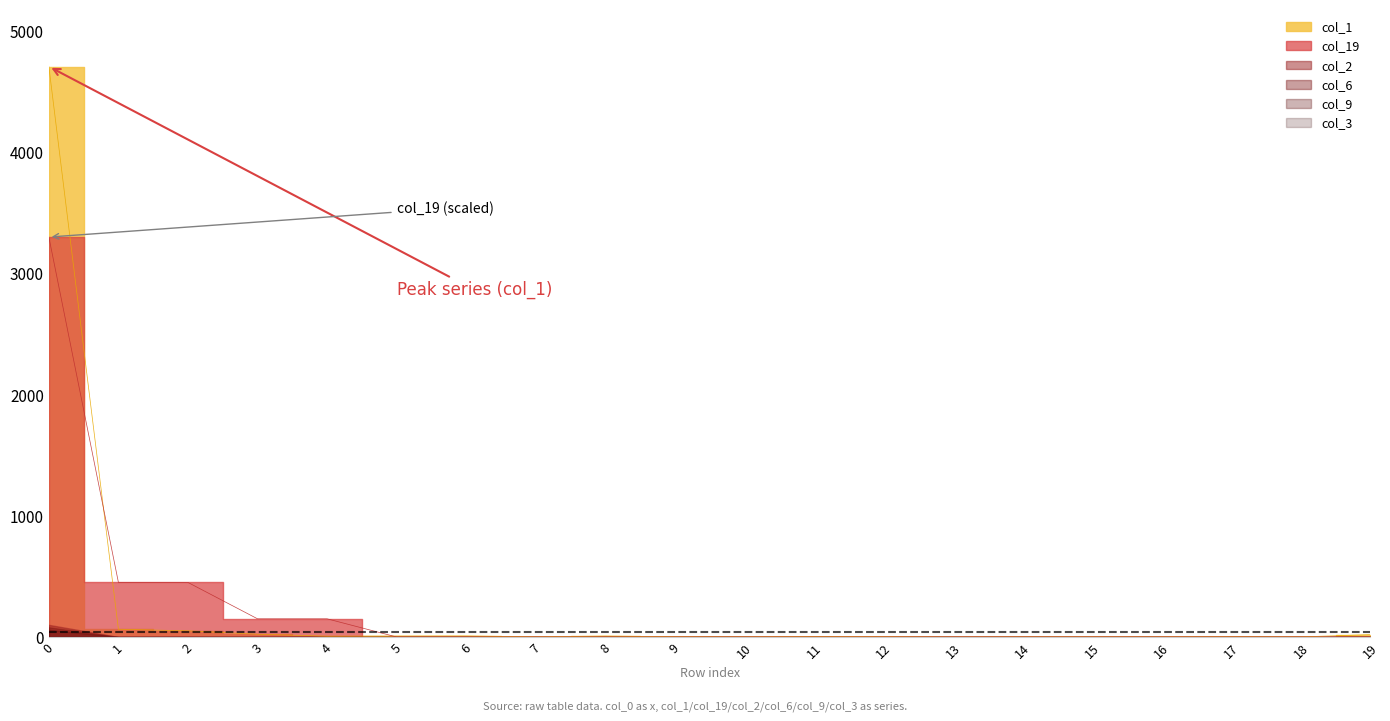

What is the highest value of the col_1 series?

4707